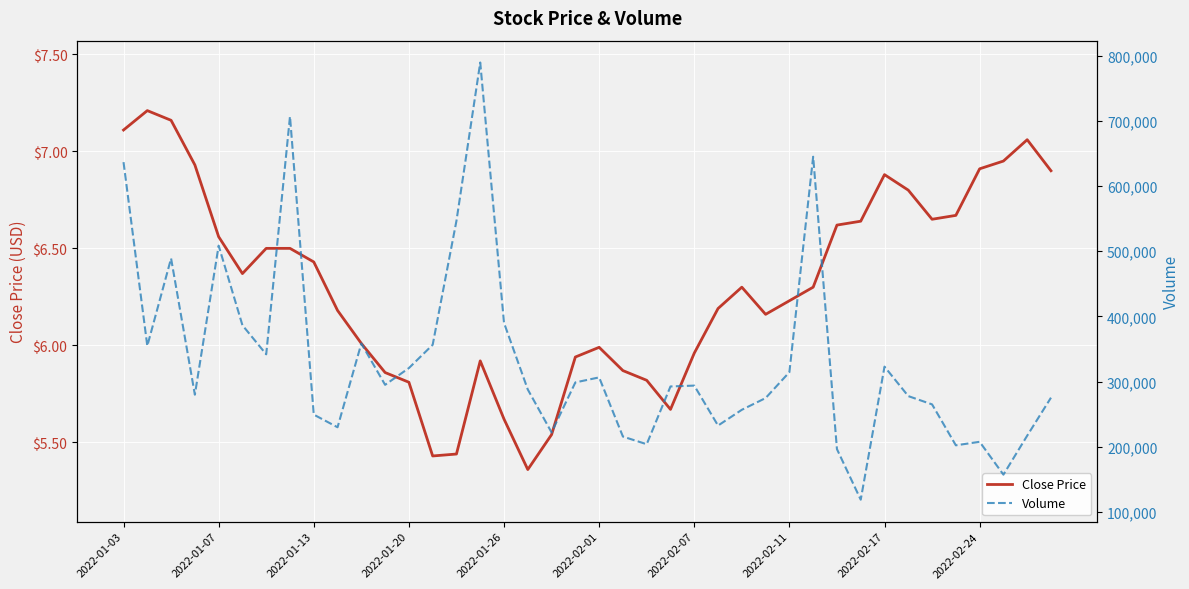

What is the sum of all Volume values?

13323200.0